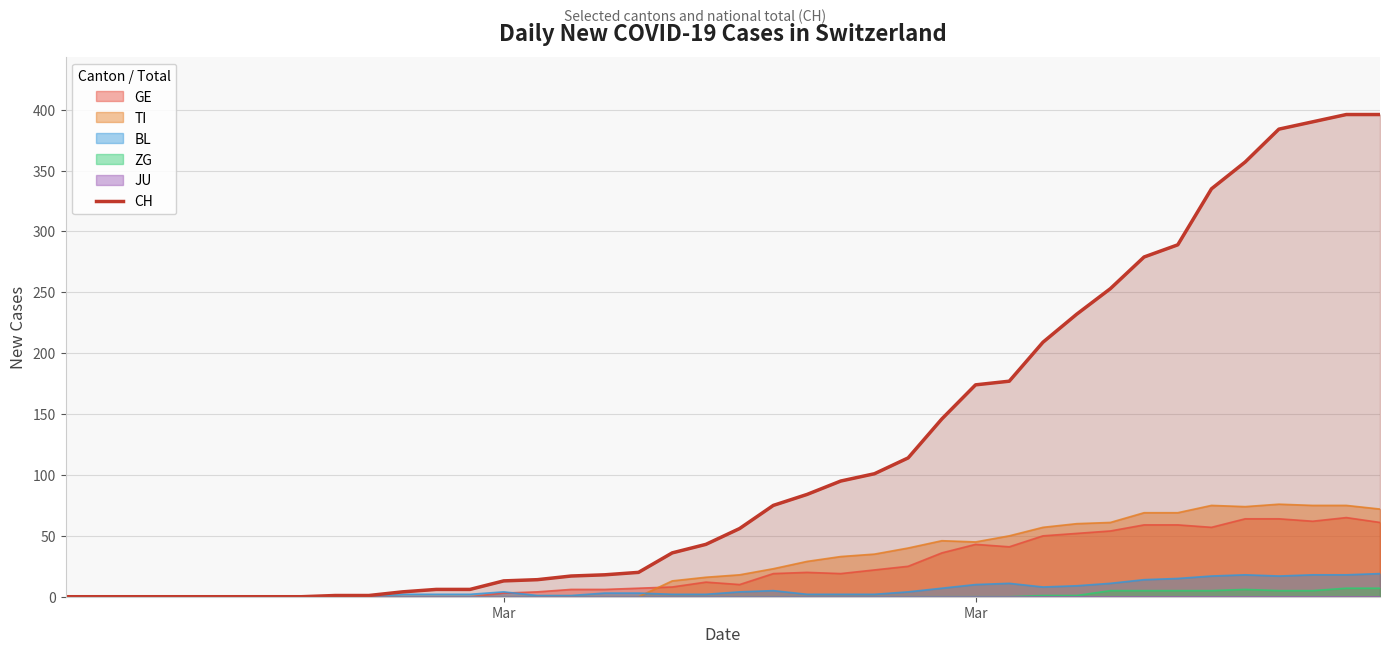

How many values exceed 56?

19